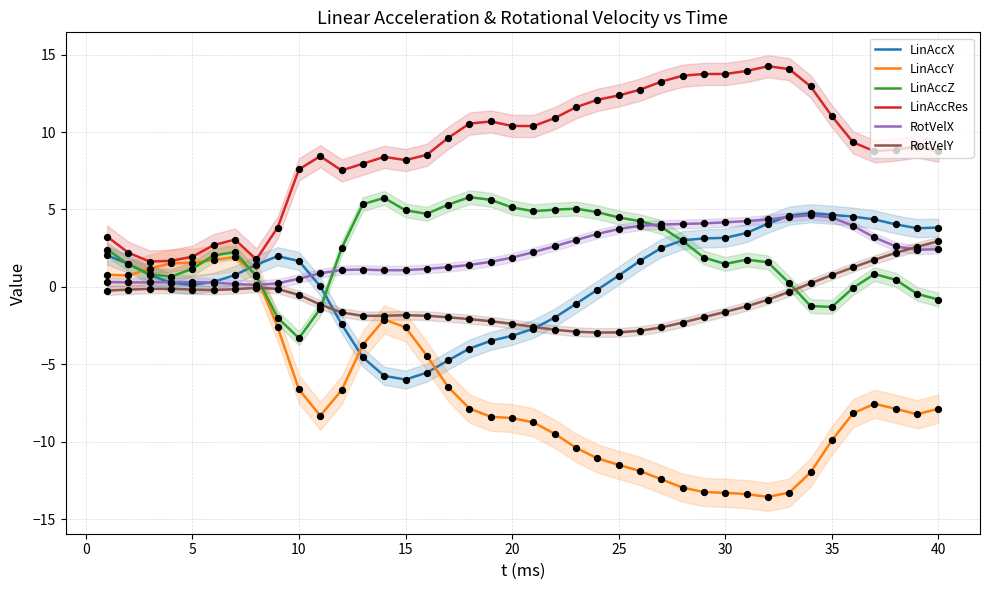

Which series has the widest spread of Y values?

LinAccY